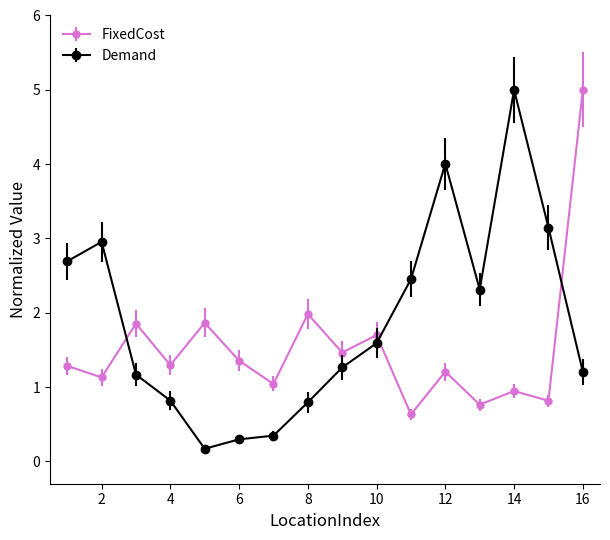

What is the greatest value displayed?

5.0